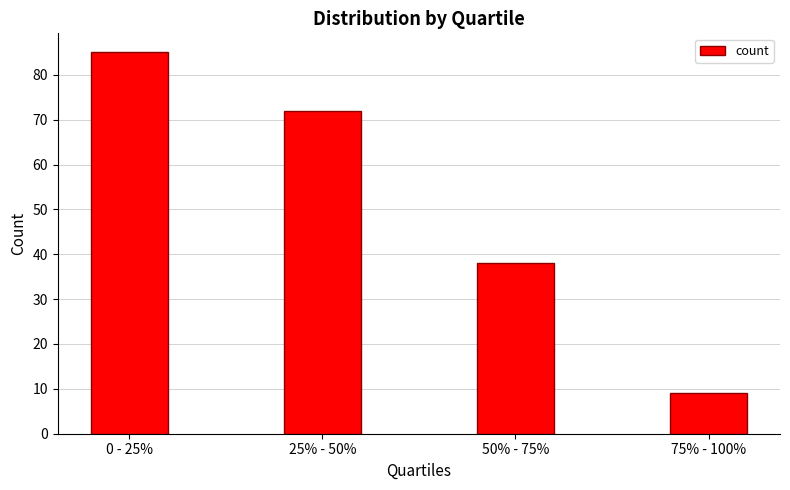

Count the number of categories in the chart.

4